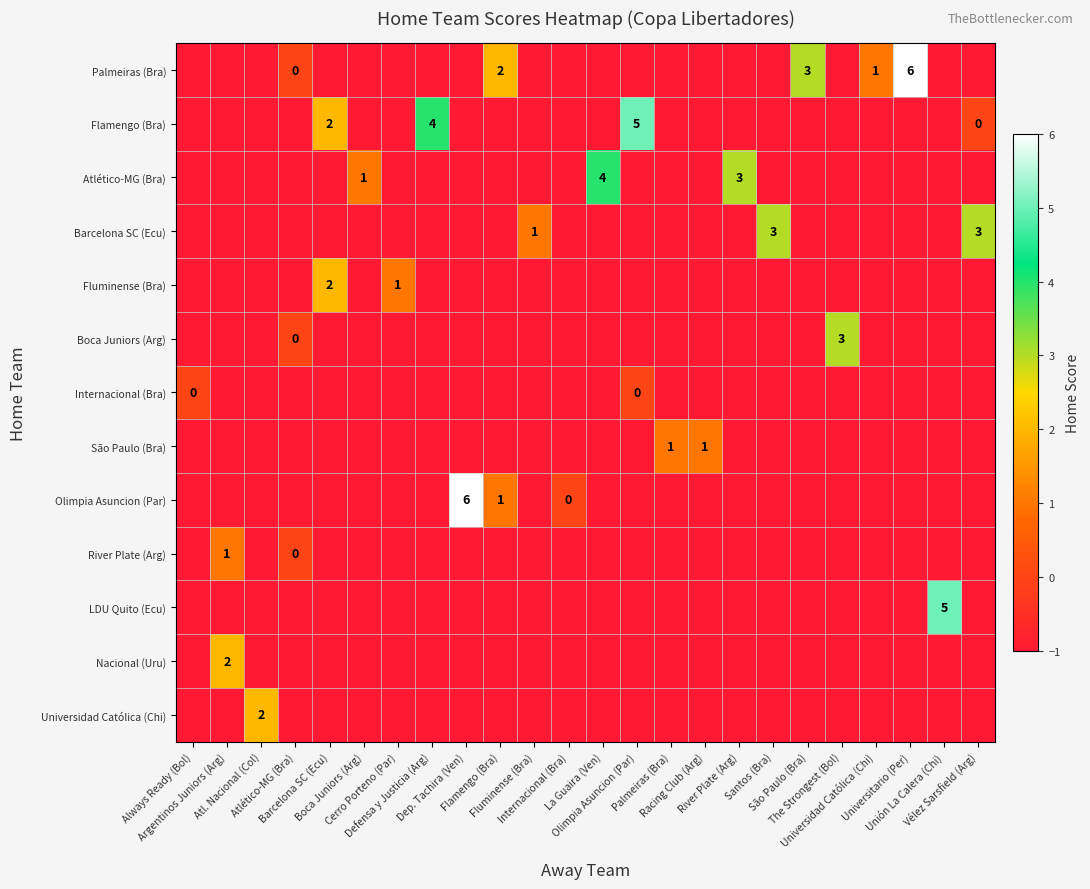

What is the minimum value shown in the chart?

-1